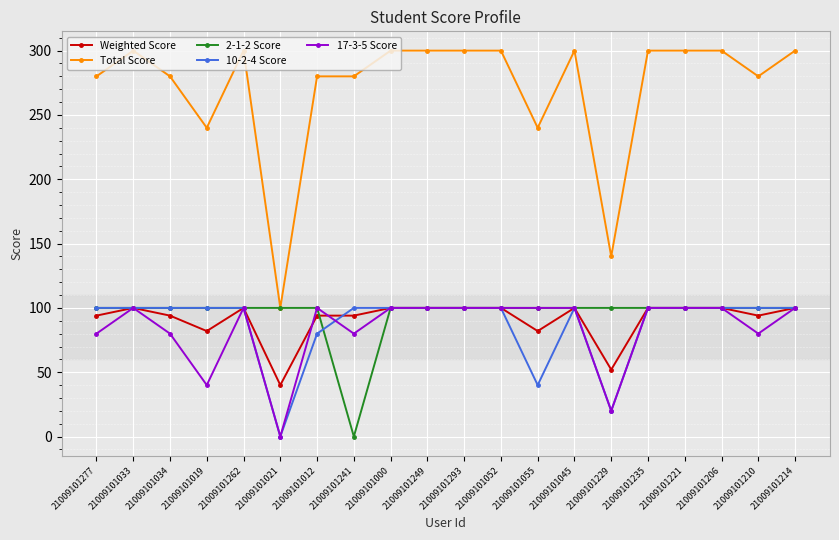

At how many categories does at least one series exceed 164?

18